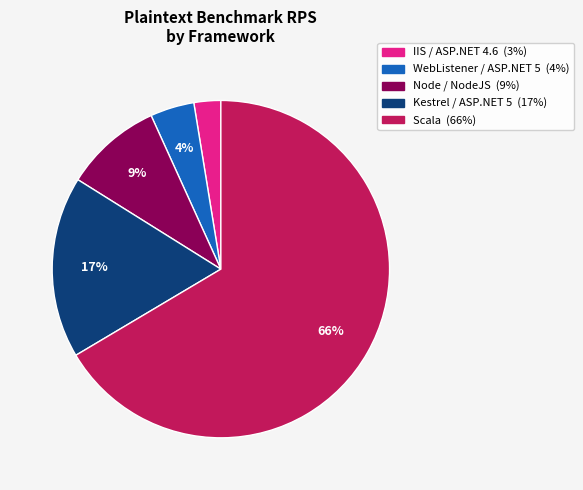

To the nearest percent, what is the difference between the largest and smallest slice percentages?

64%